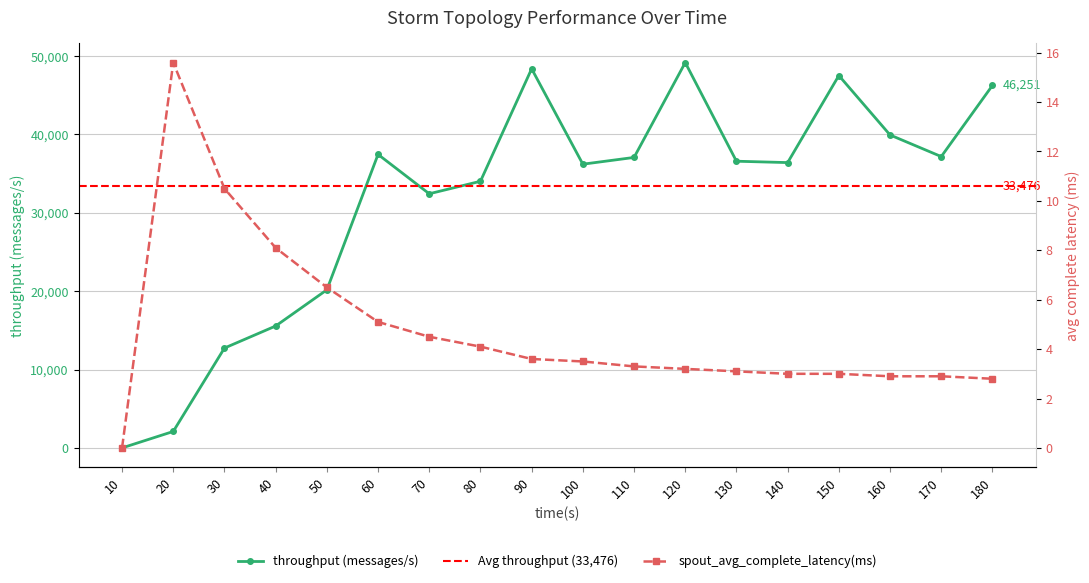

True or false: spout_avg_complete_latency(ms) and throughput (messages/s) cross at least once.

False